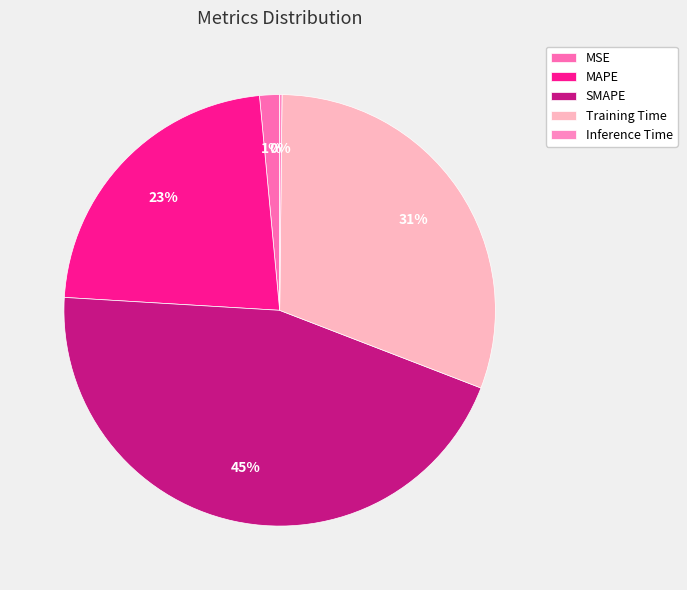

Is there any slice that represents more than half of the pie?

No